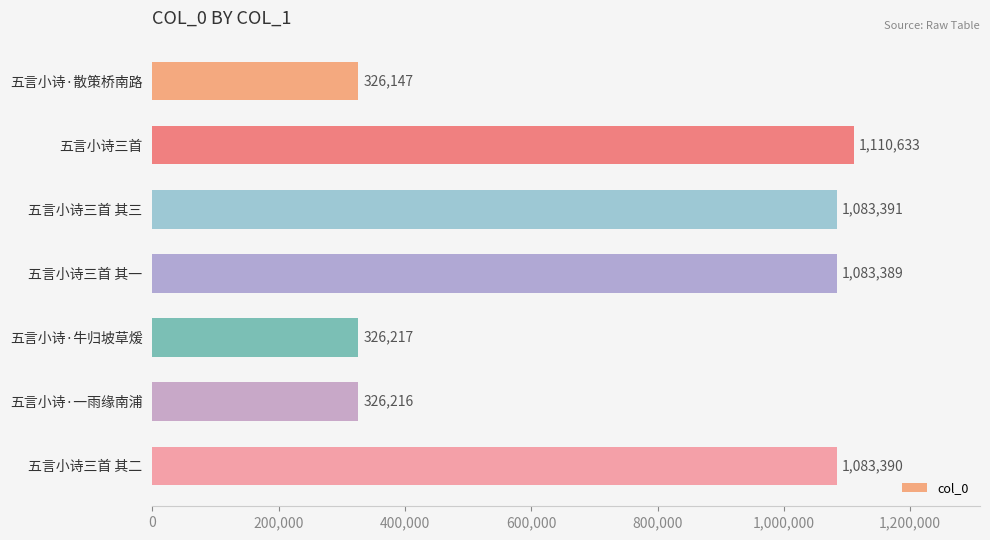

What is the difference between the second highest and minimum values?

757244